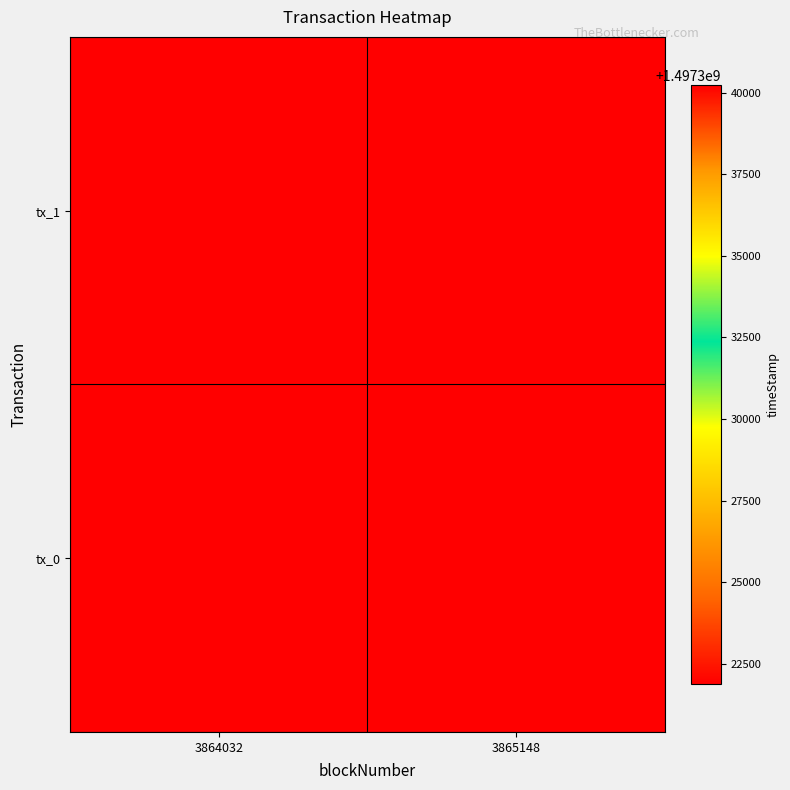

Rank the series at 3865148 from highest to lowest value.

tx_0, tx_1